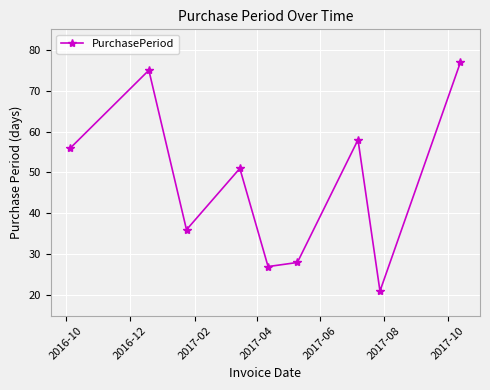

What is the minimum value shown in the chart?

21